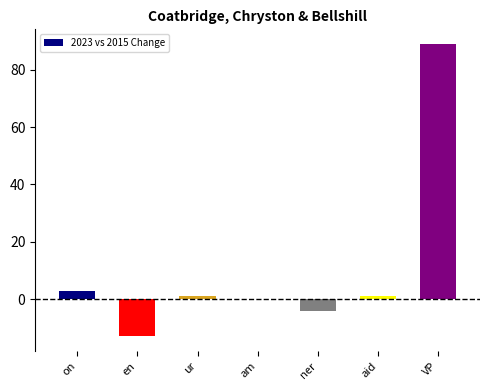

Is it true that the value at ner is -4?

True